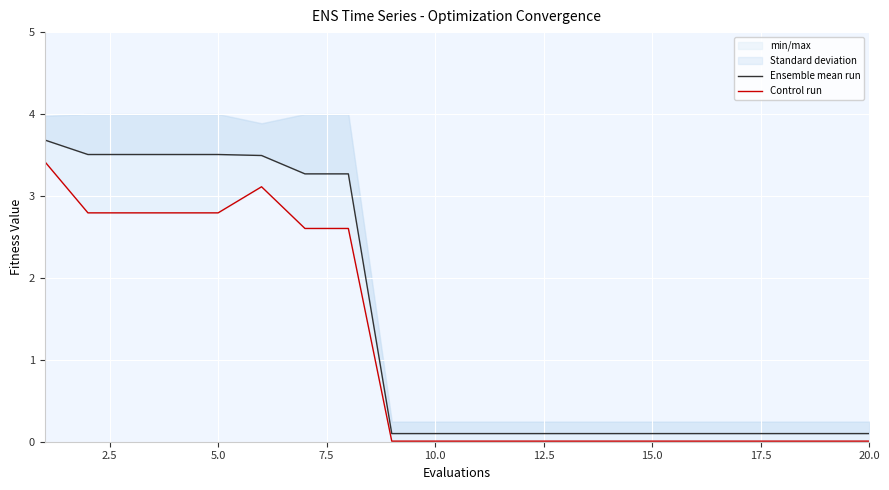

Which has a higher value, 10.0 or 20.0?

10.0